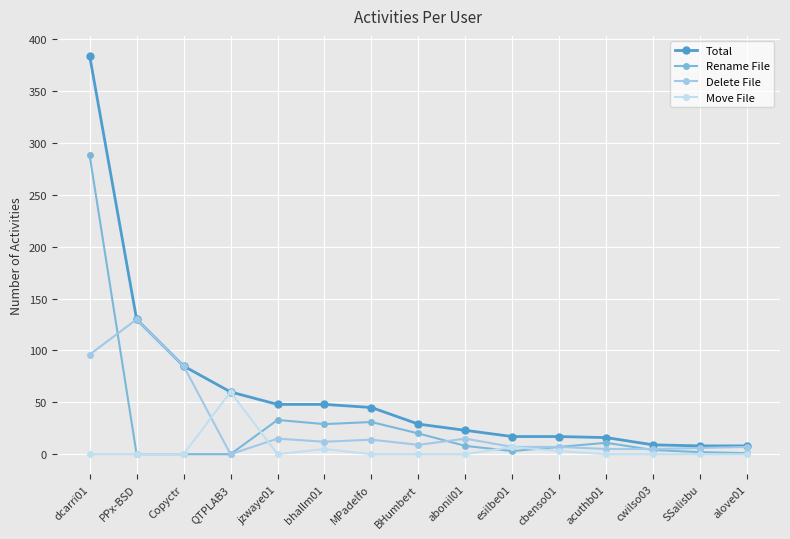

What is the highest value of the Total series?

384